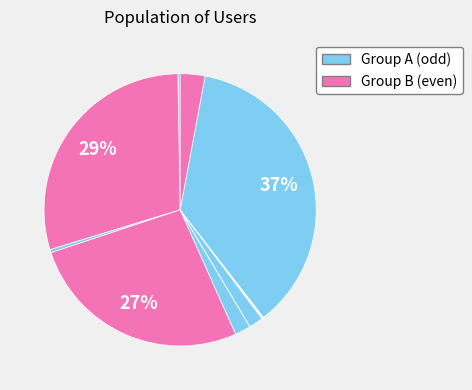

To the nearest percent, what is the difference between the largest and smallest slice percentages?

37%